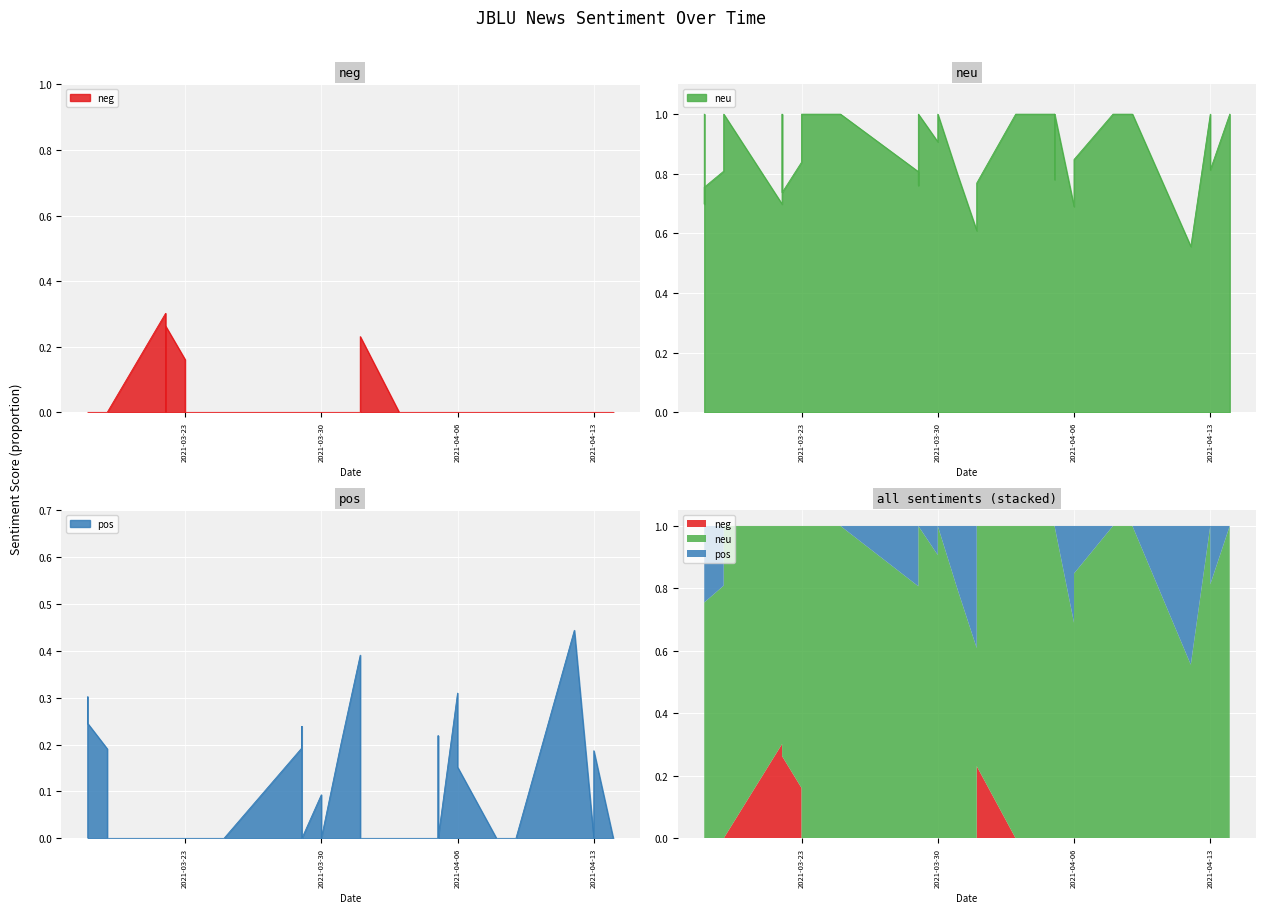

What is the spread (max minus min) of values at 2021-04-13?

1.0